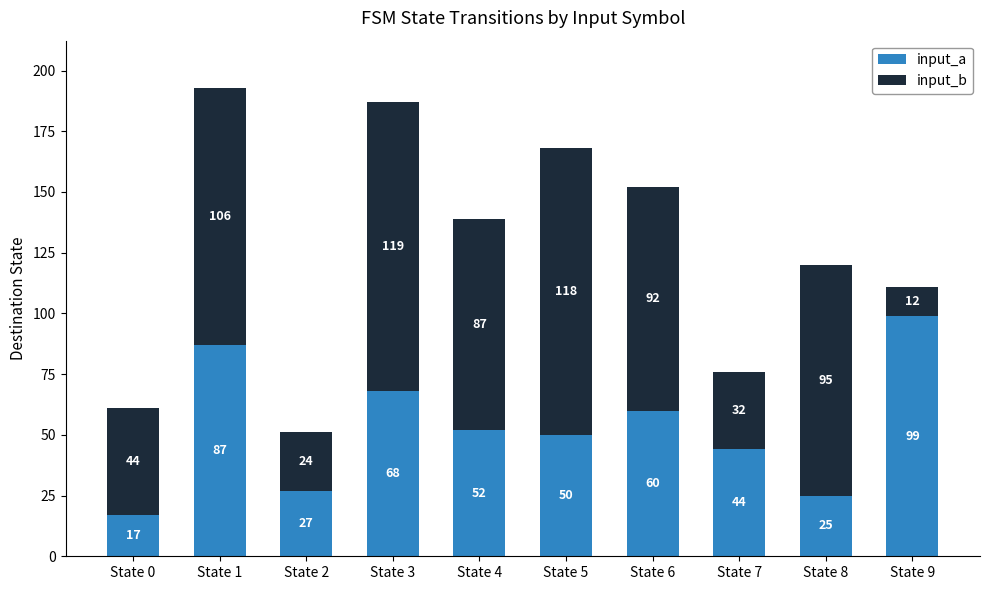

At which category is the sum across all series the highest?

State 1